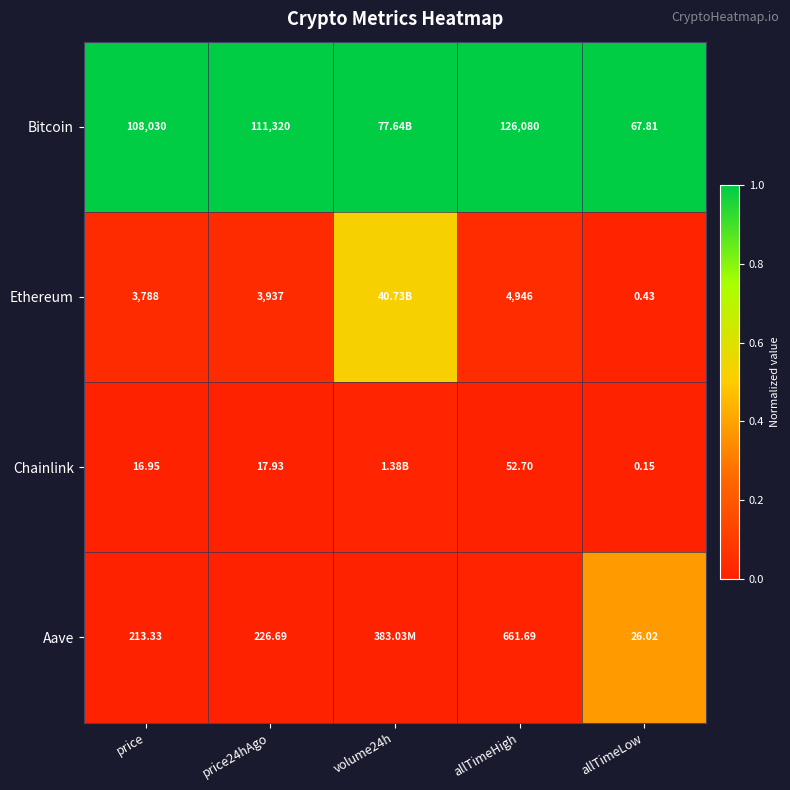

Which series changed the most between price and price24hAgo?

Bitcoin